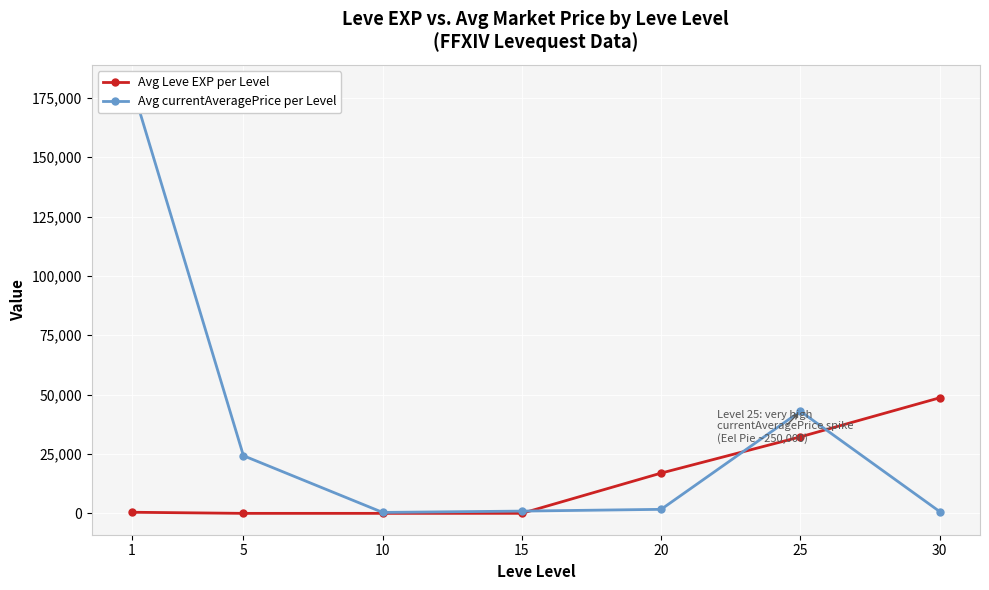

Which has a higher value, 30 or 15?

30